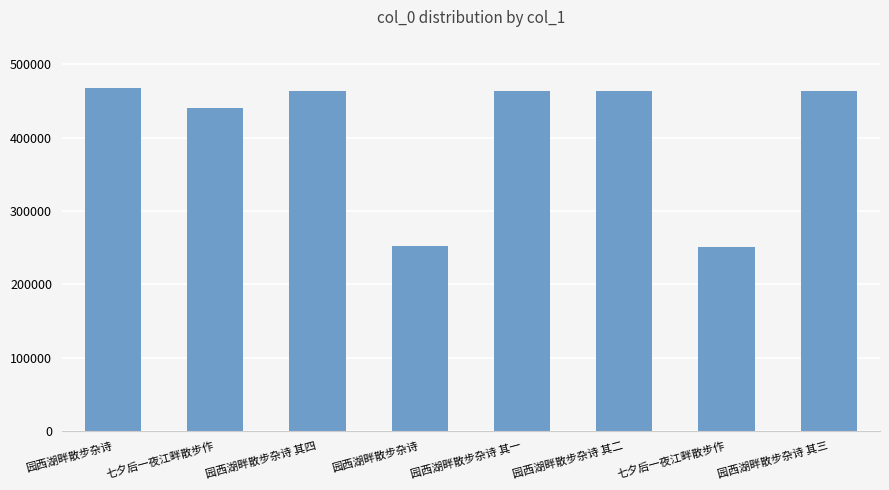

Where does the data first go above 463030?

园西湖畔散步杂诗